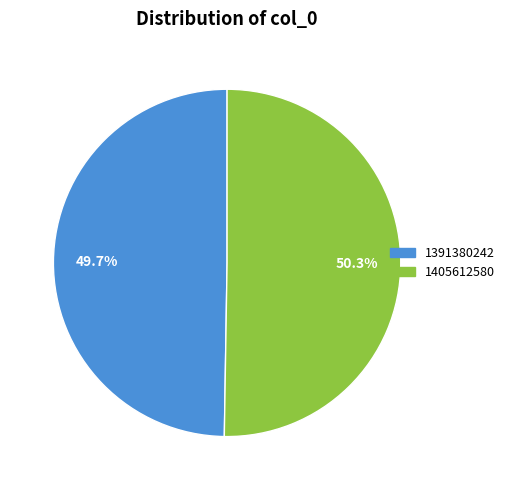

Which category has the smallest portion of the pie?

1391380242